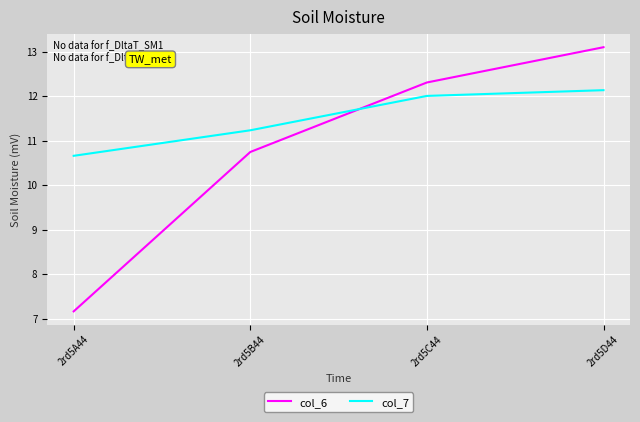

True or false: col_6 has more than 2 interior local peaks.

False